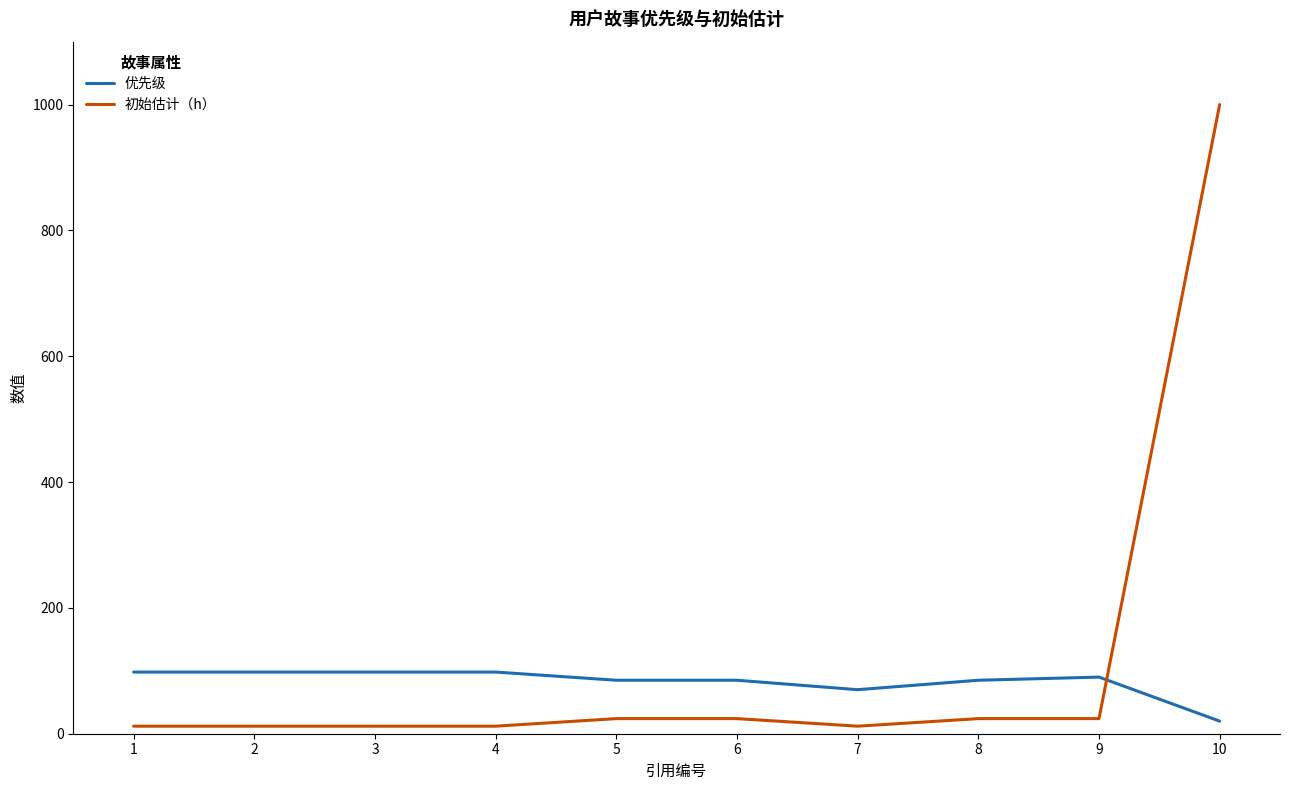

Between which two adjacent categories do 优先级 and 初始估计（h） first intersect?

9 and 10